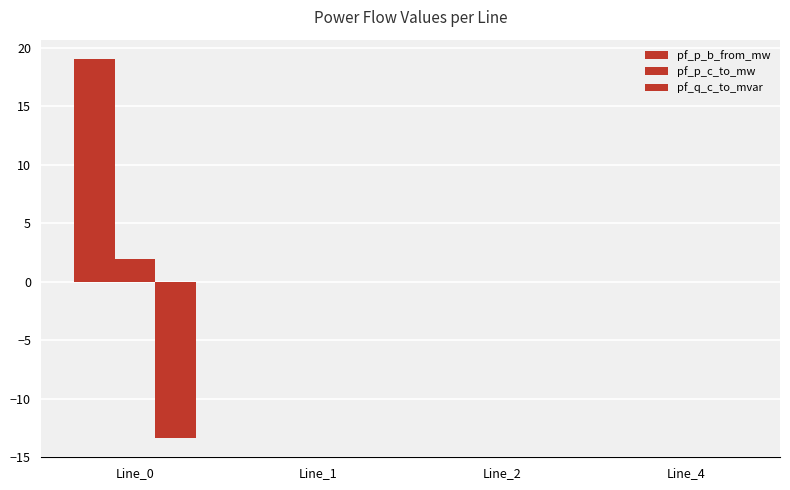

What is the value of the pf_p_c_to_mw bar at the 1st from the left?

1.9